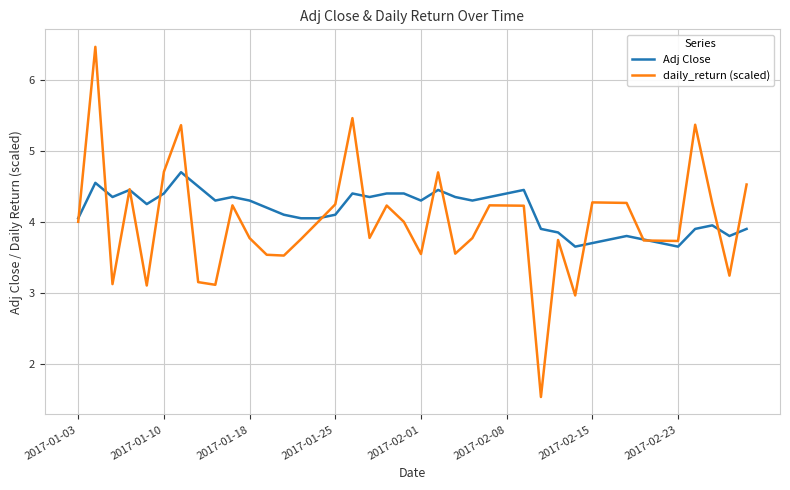

What is the maximum value for daily_return (scaled)?

6.5